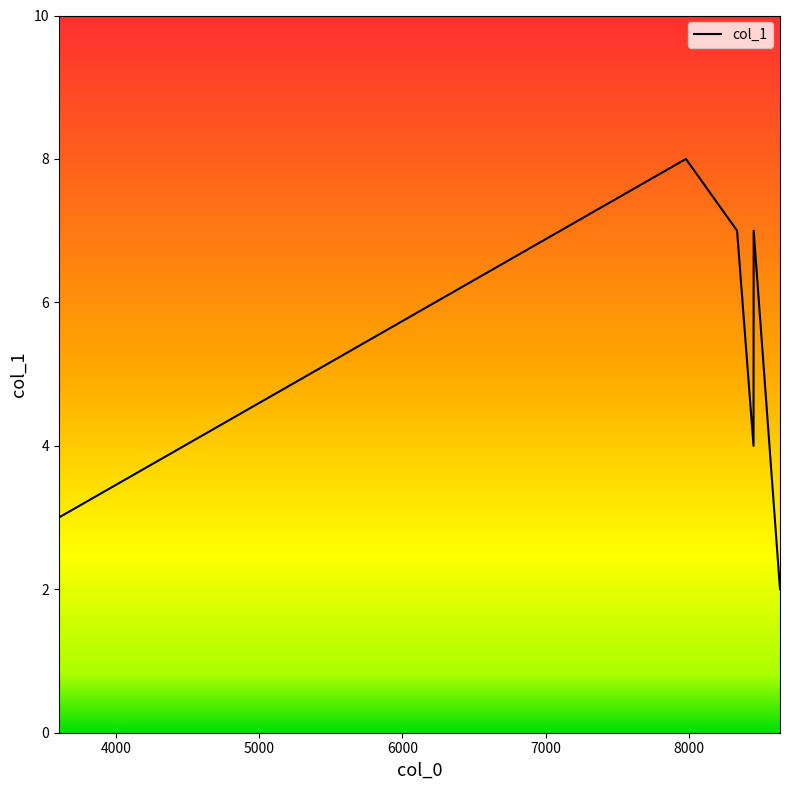

How many lines are shown in the chart?

1